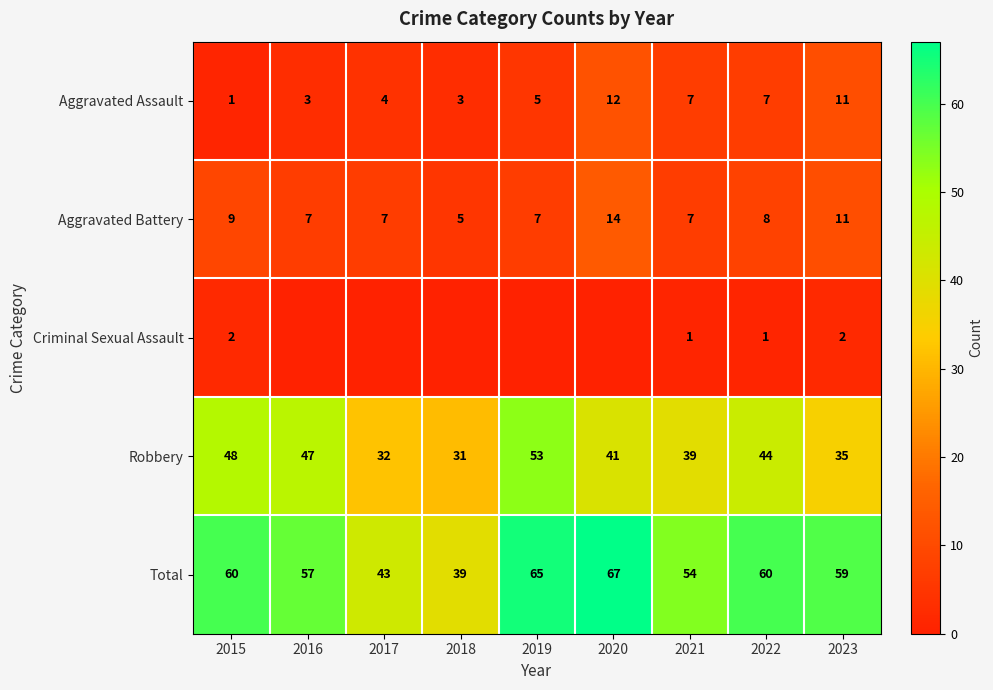

What is the sum of the Aggravated Battery values at 2019 and 2018?

12